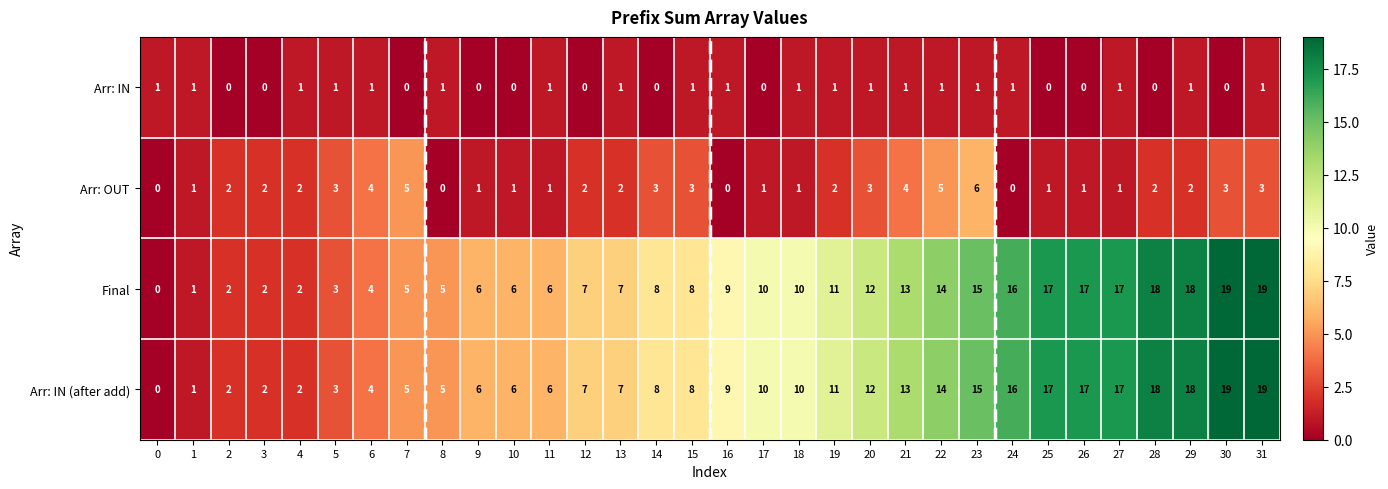

What is the difference between the Arr: IN (after add) values at 3 and 8?

3